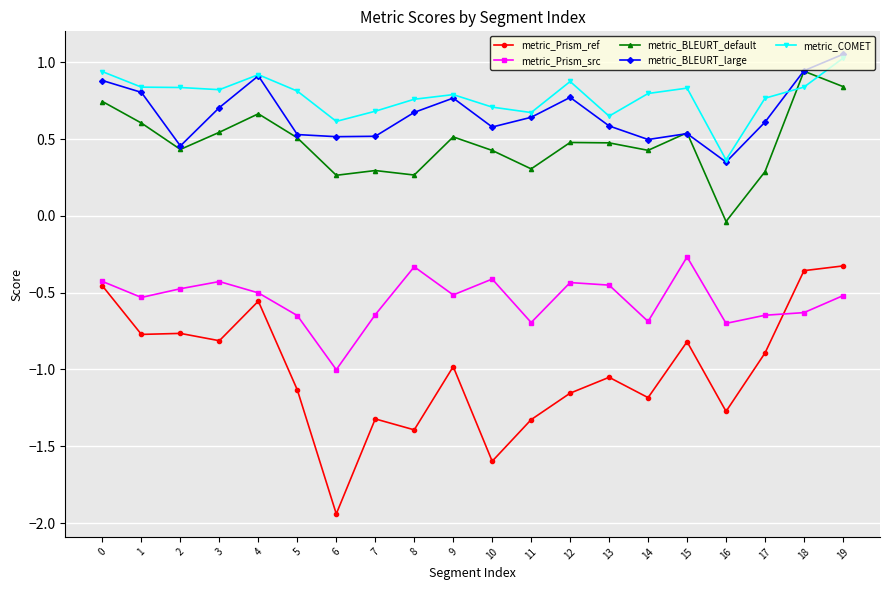

The metric_BLEURT_default series shows 0.3 at 8. True or false?

True